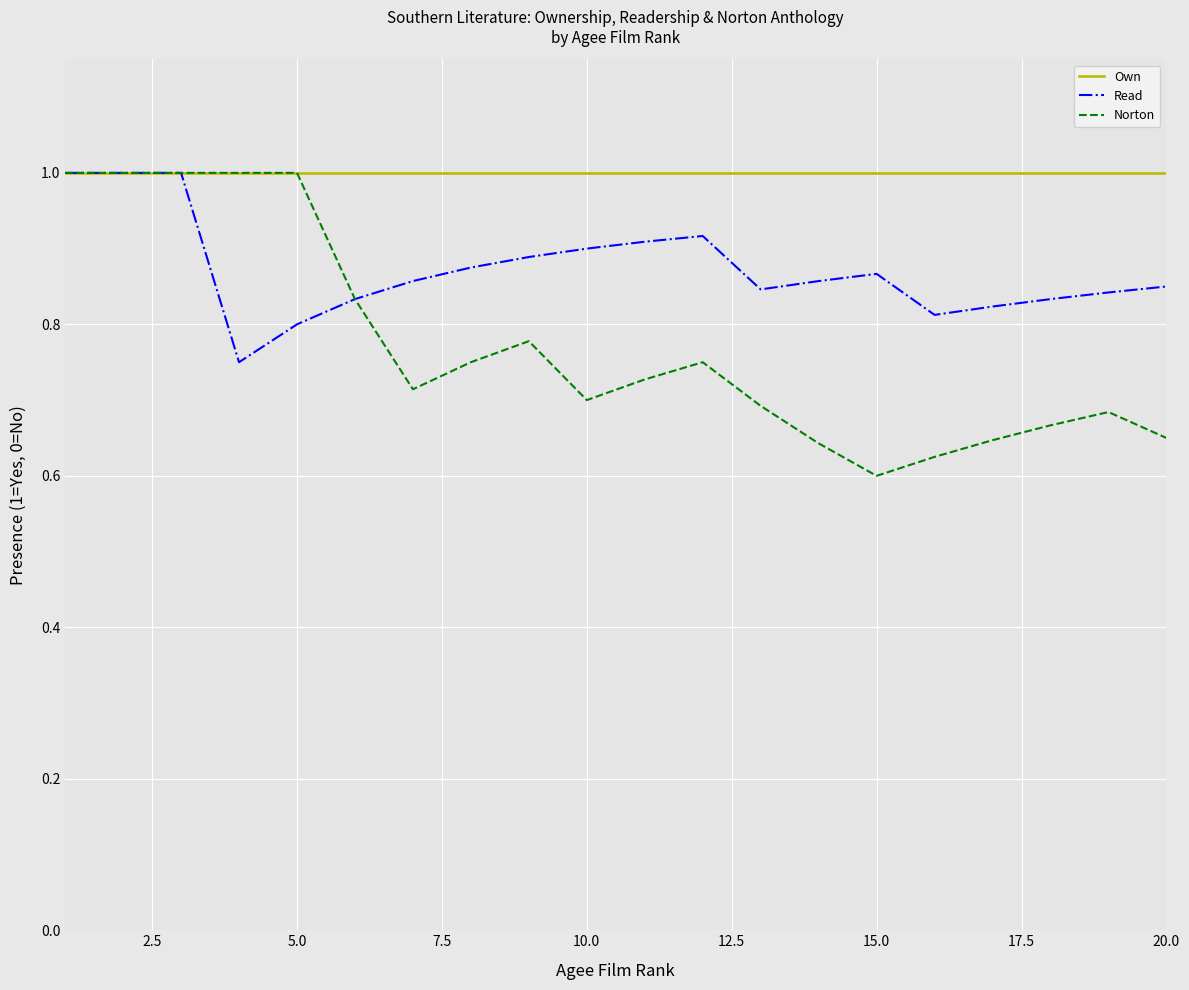

List the series in order of their overall mean, highest first.

Own, Read, Norton